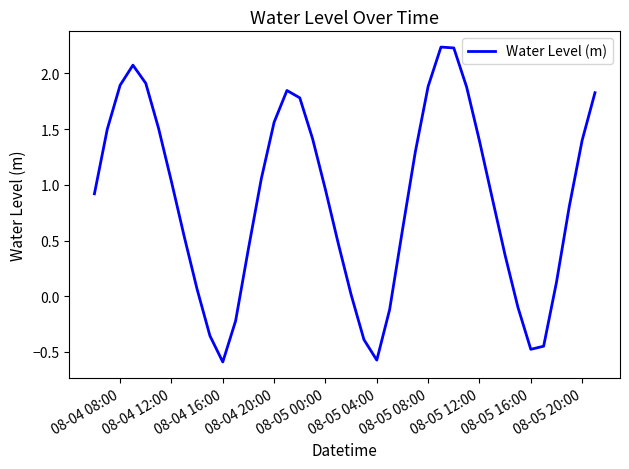

True or false: the data has more than 1 interior local peaks.

True